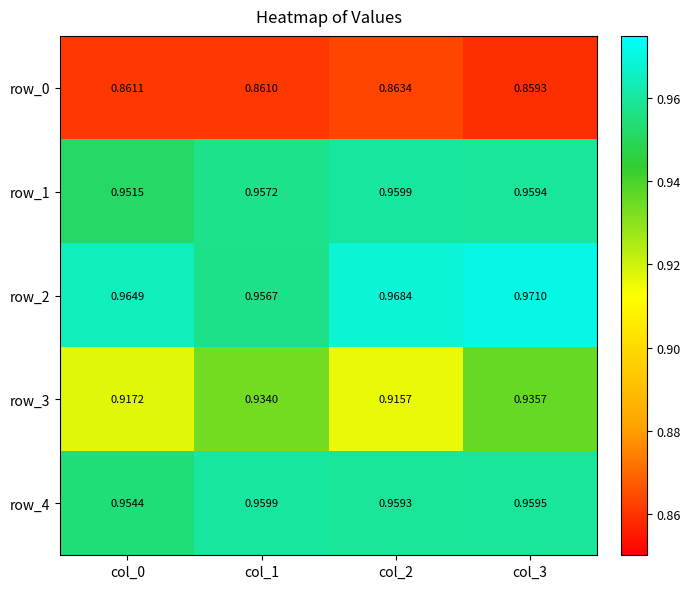

The row_1 series shows 0.4 at col_3. True or false?

False